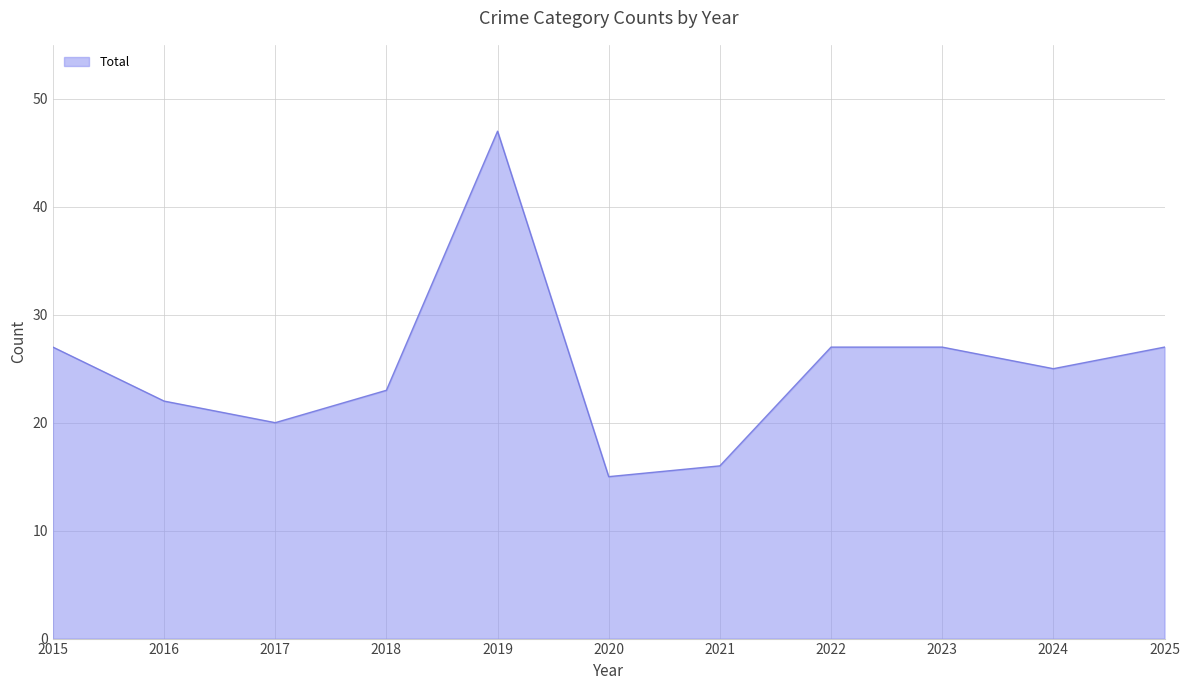

What is the approximate value at 2015, to the nearest 5?

25